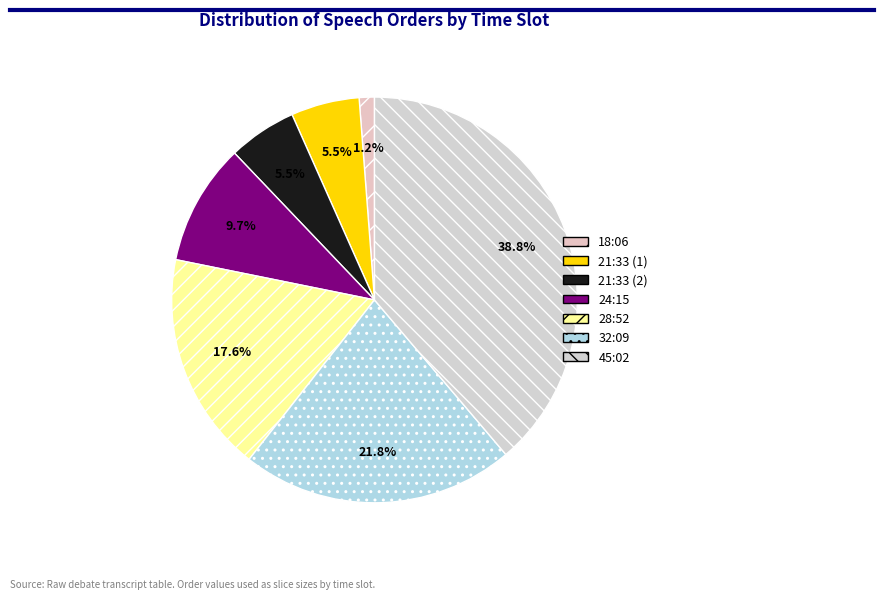

How many slices are in this pie chart?

7